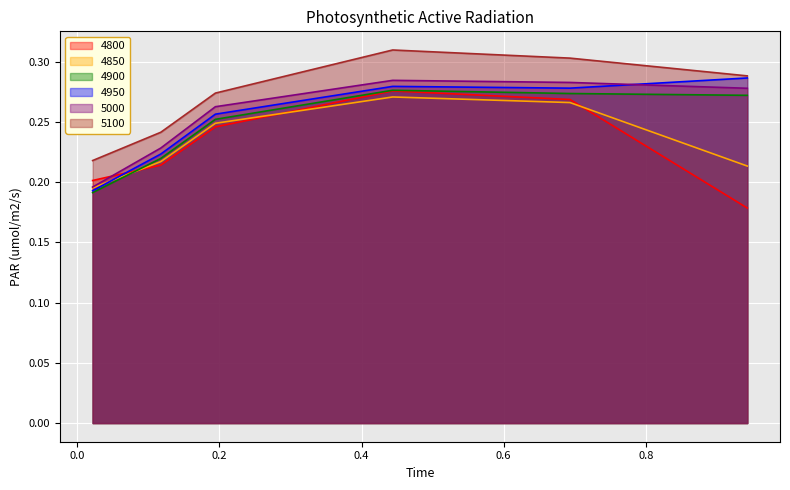

Which has a higher value, 0.1178082191780822 or 0.1945205479452055?

0.1945205479452055